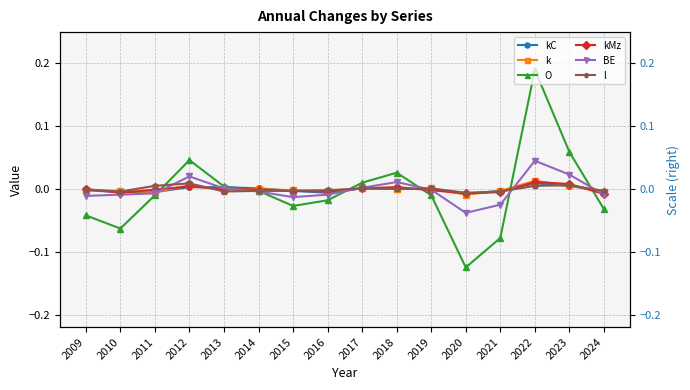

True or false: l has a value of -0.0 at 2024.

True